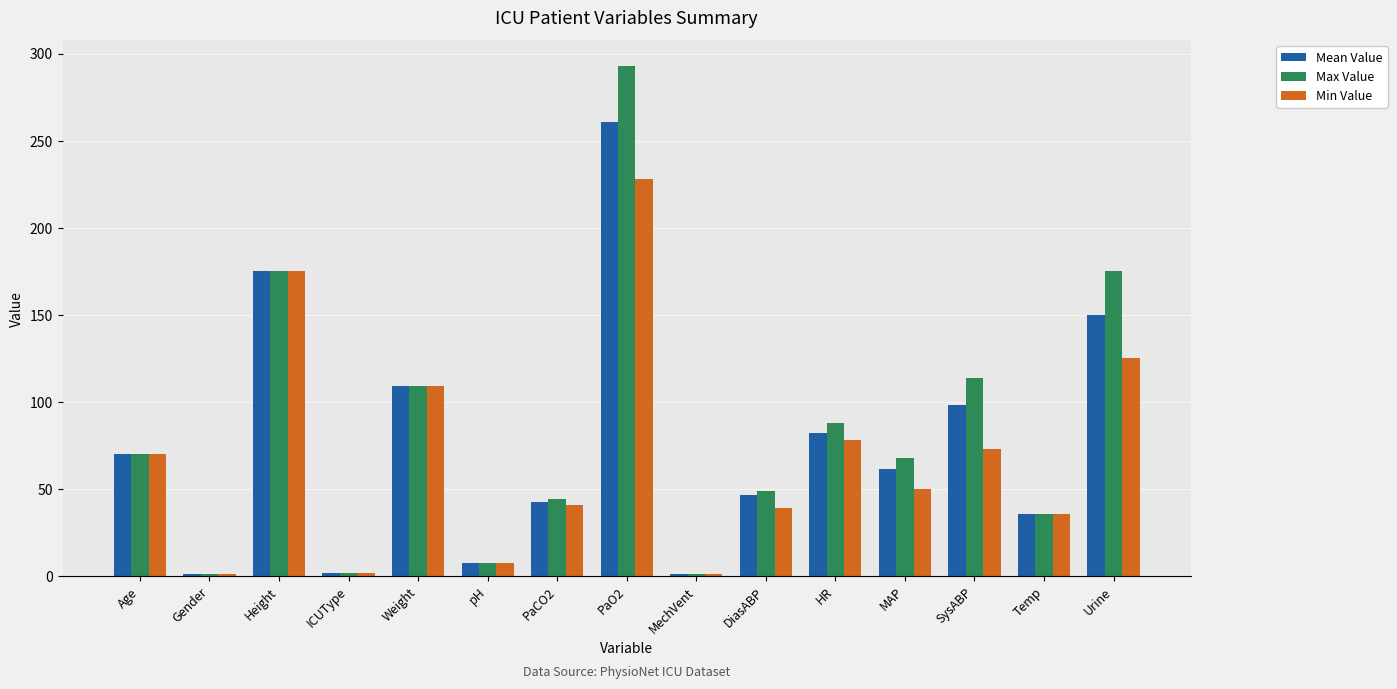

How many groups of bars are there?

15